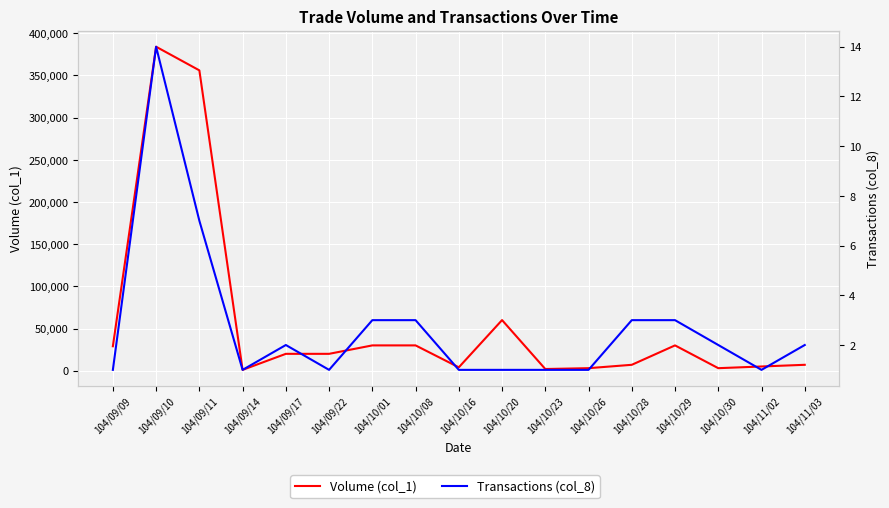

At which category is the sum across all series the highest?

104/09/10